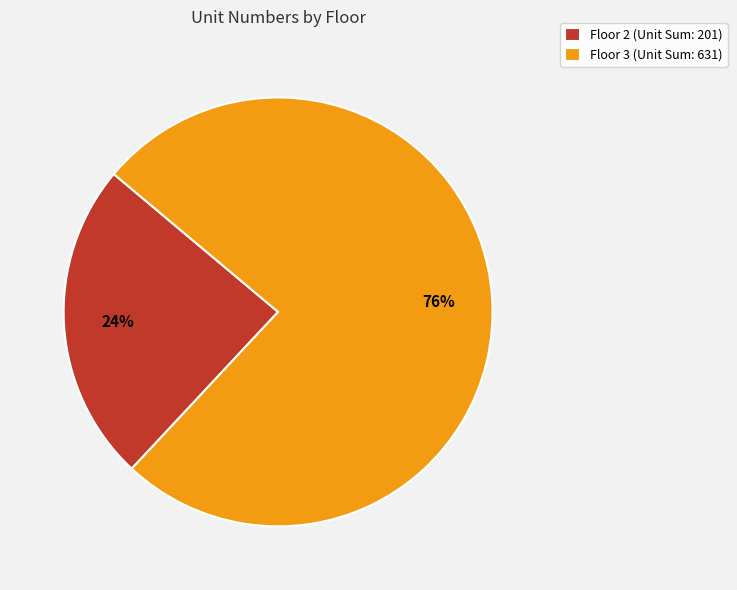

What is the smallest slice in the pie chart?

Floor 2 (Unit Sum: 201)